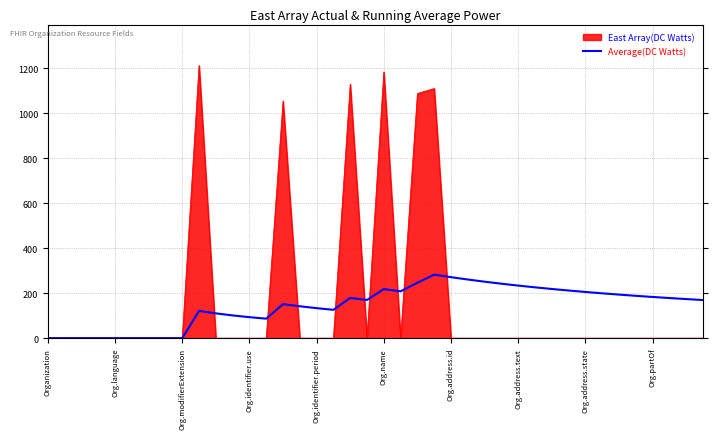

Which series has the widest spread of values?

East Array(DC Watts)